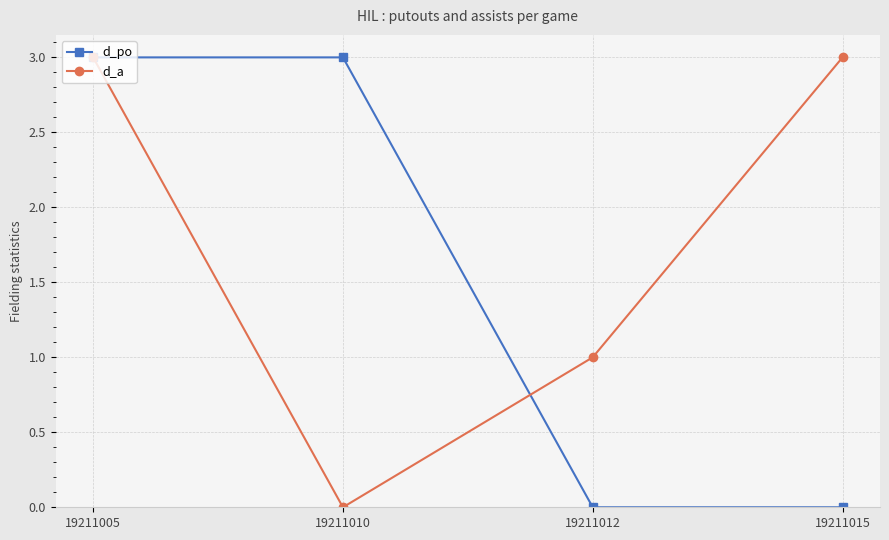

Which series has the largest total across all categories?

d_a